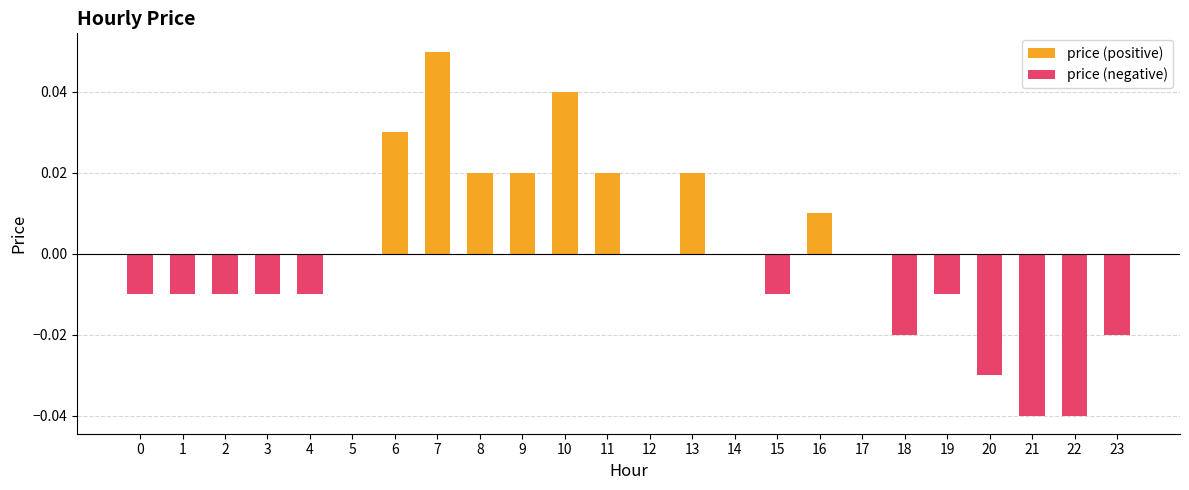

Reading right to left, list all the values displayed in this chart.

price (positive): 23=0.0	22=0.0	21=0.0	20=0.0	19=0.0	18=0.0	17=0.0	16=0.0	15=0.0	14=0.0	13=0.0	12=0.0	11=0.0	10=0.0	9=0.0	8=0.0	7=0.1	6=0.0	5=0.0	4=0.0	3=0.0	2=0.0	1=0.0	0=0.0
price (negative): 23=-0.0	22=-0.0	21=-0.0	20=-0.0	19=-0.0	18=-0.0	17=0.0	16=0.0	15=-0.0	14=0.0	13=0.0	12=0.0	11=0.0	10=0.0	9=0.0	8=0.0	7=0.0	6=0.0	5=0.0	4=-0.0	3=-0.0	2=-0.0	1=-0.0	0=-0.0